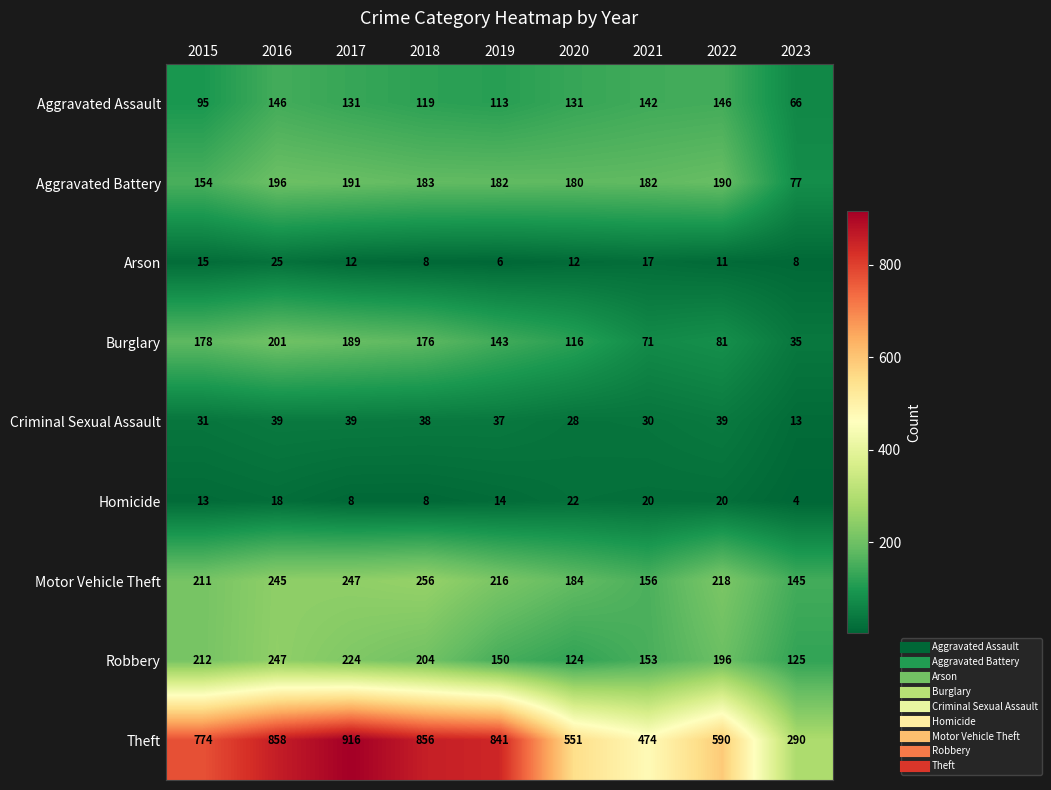

The Aggravated Assault series shows 52 at 2018. True or false?

False